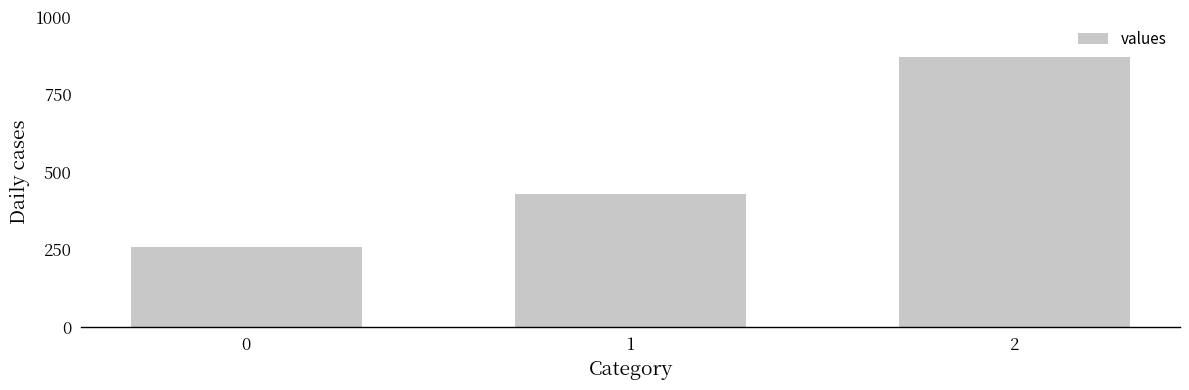

What is the change in value from 0 to 2?

+614.3